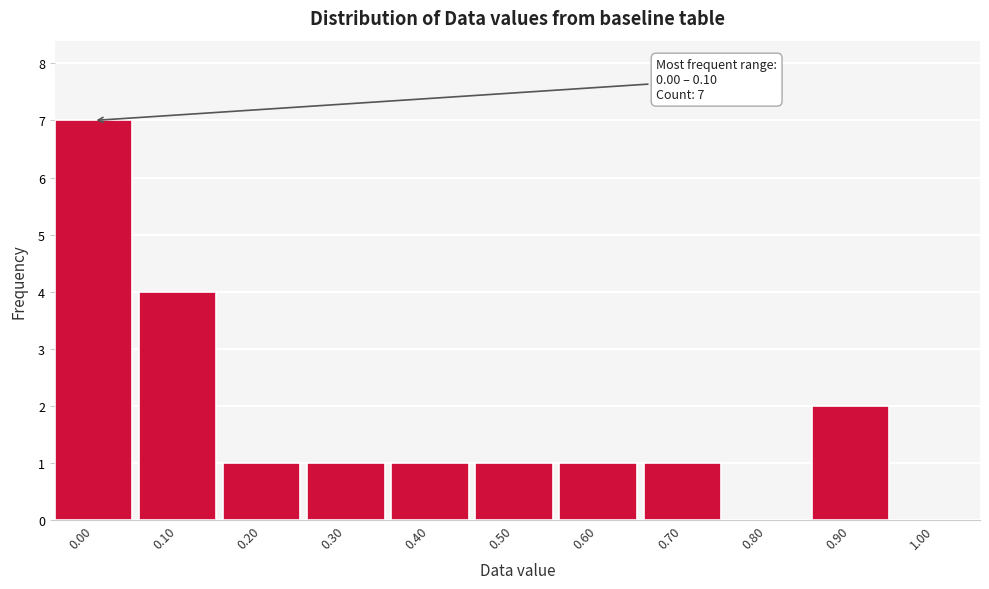

Reading left to right, extract all data points from this chart.

0.00=7	0.10=4	0.20=1	0.30=1	0.40=1	0.50=1	0.60=1	0.70=1	0.80=0	0.90=2	1.00=0